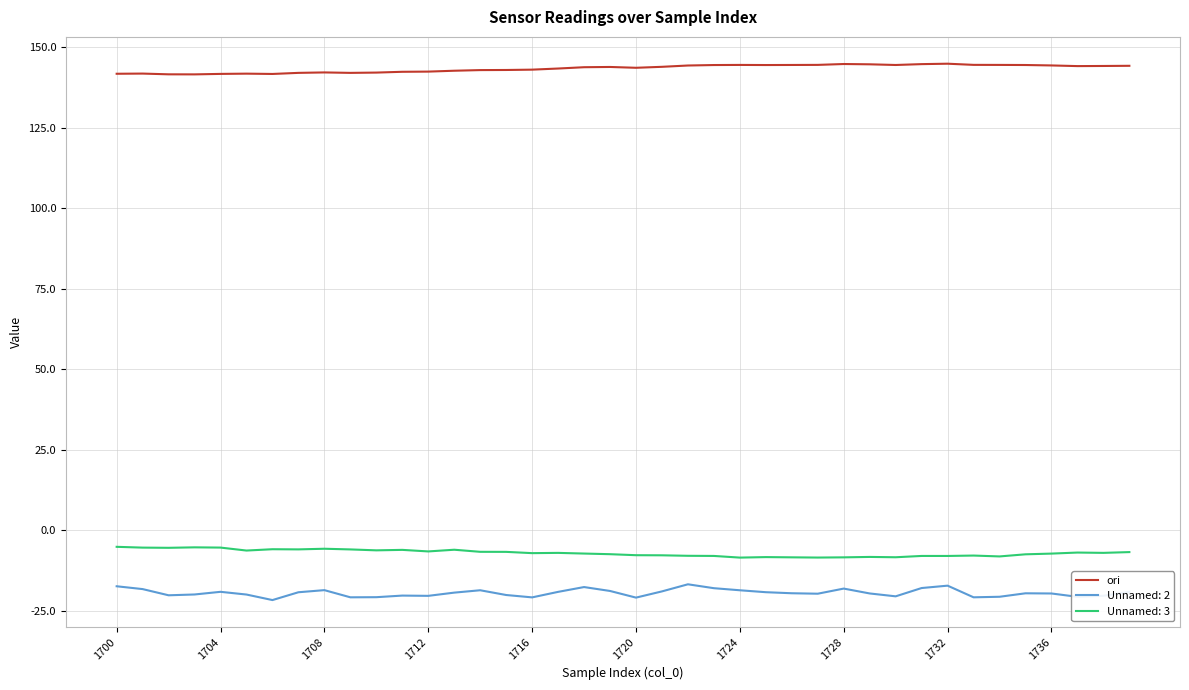

What is the maximum value shown in the chart?

144.8